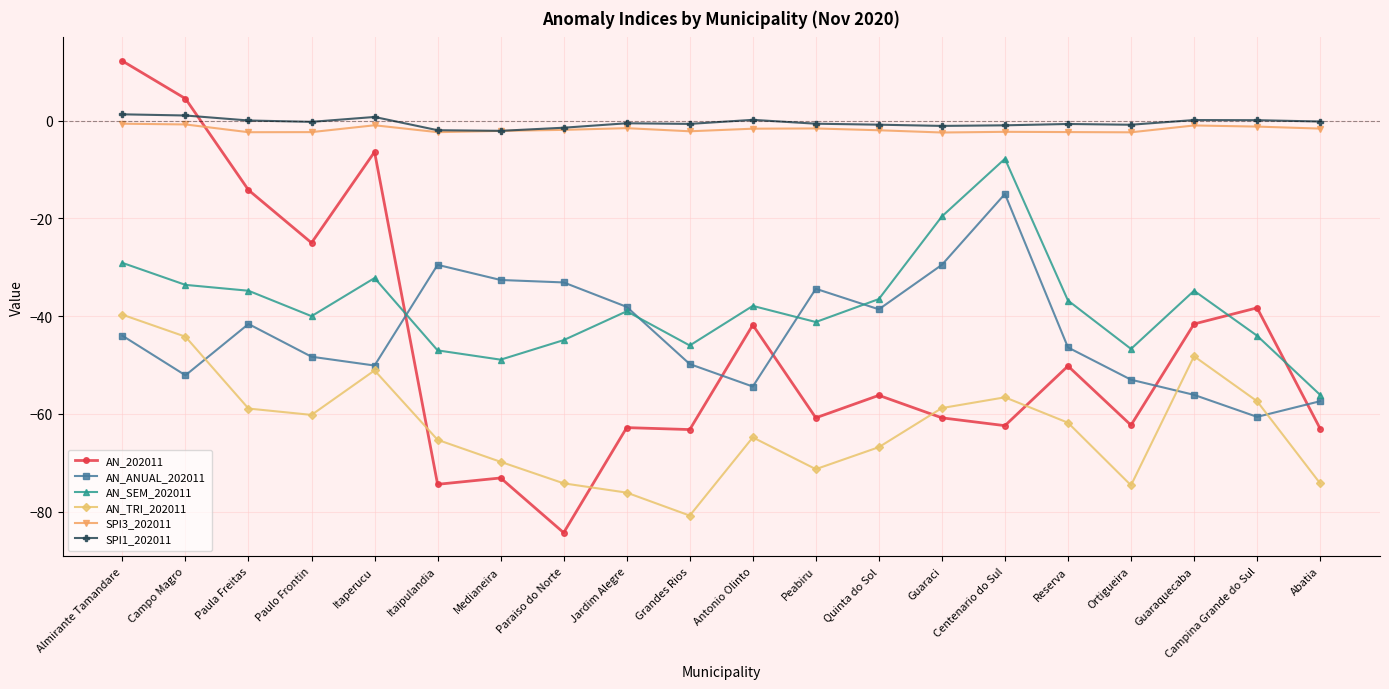

Count the number of data series in this chart.

6